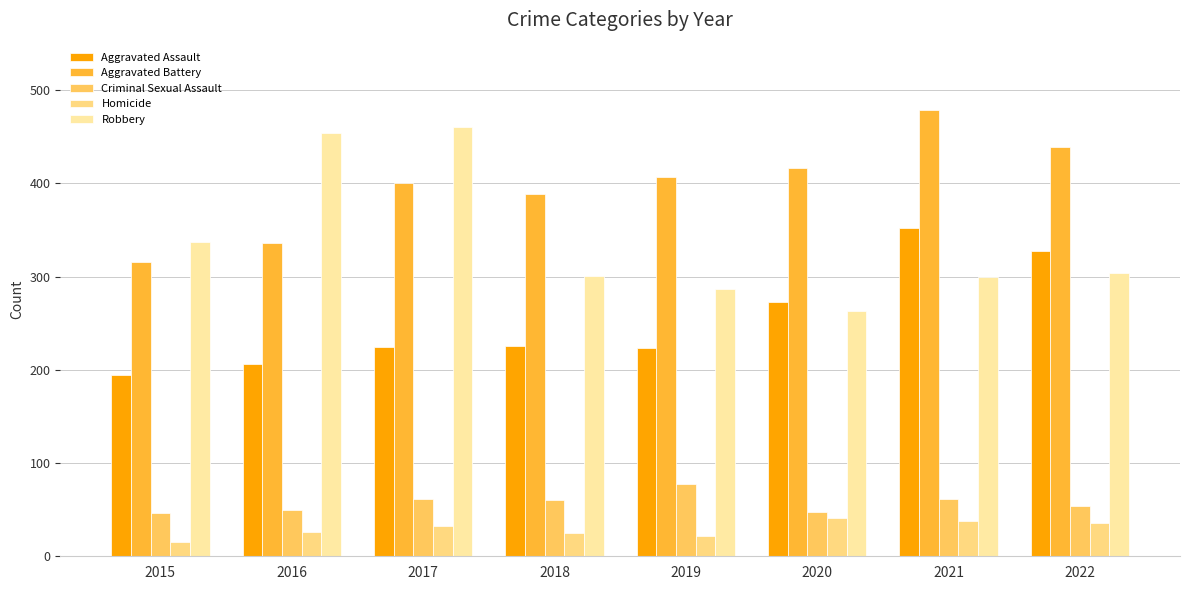

What is the average value of the Robbery series?

338